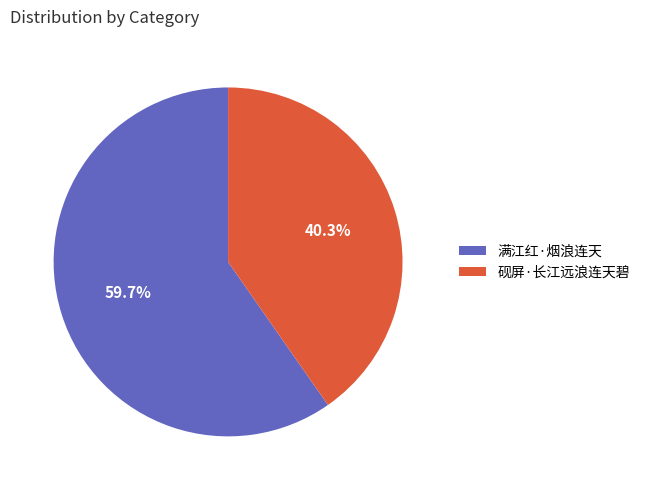

To the nearest percent, what is the difference between the 满江红·烟浪连天 and 砚屏·长江远浪连天碧 slice percentages?

19%